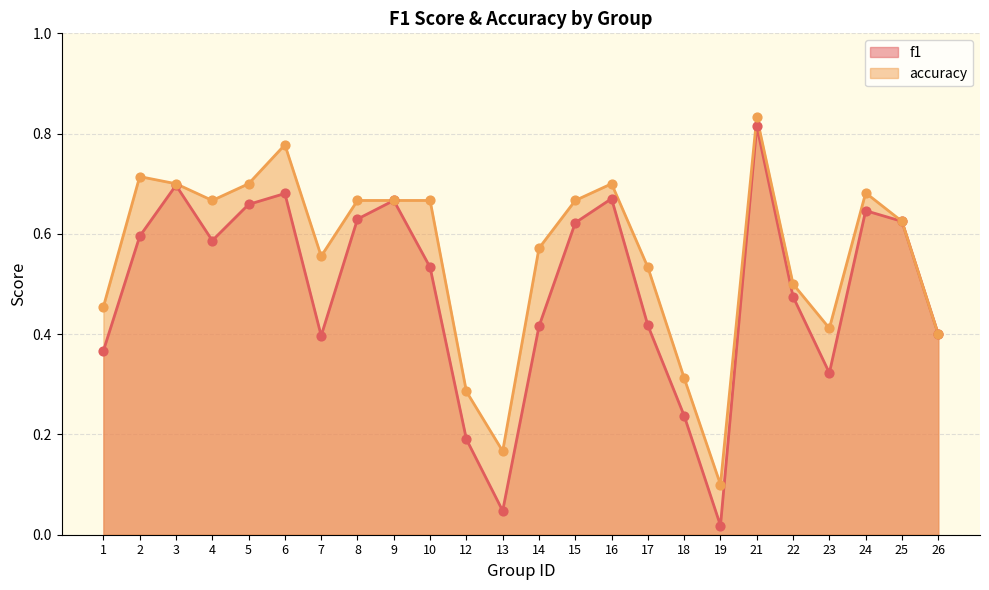

Which series has the largest Y range (max minus min)?

f1